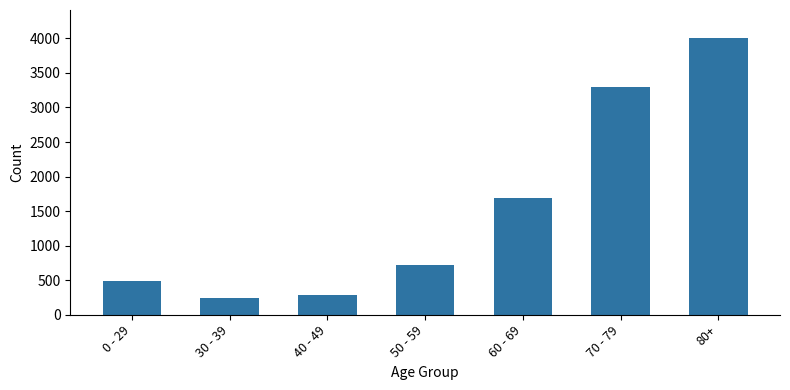

What is the label of the 5th bar from the right?

40 - 49